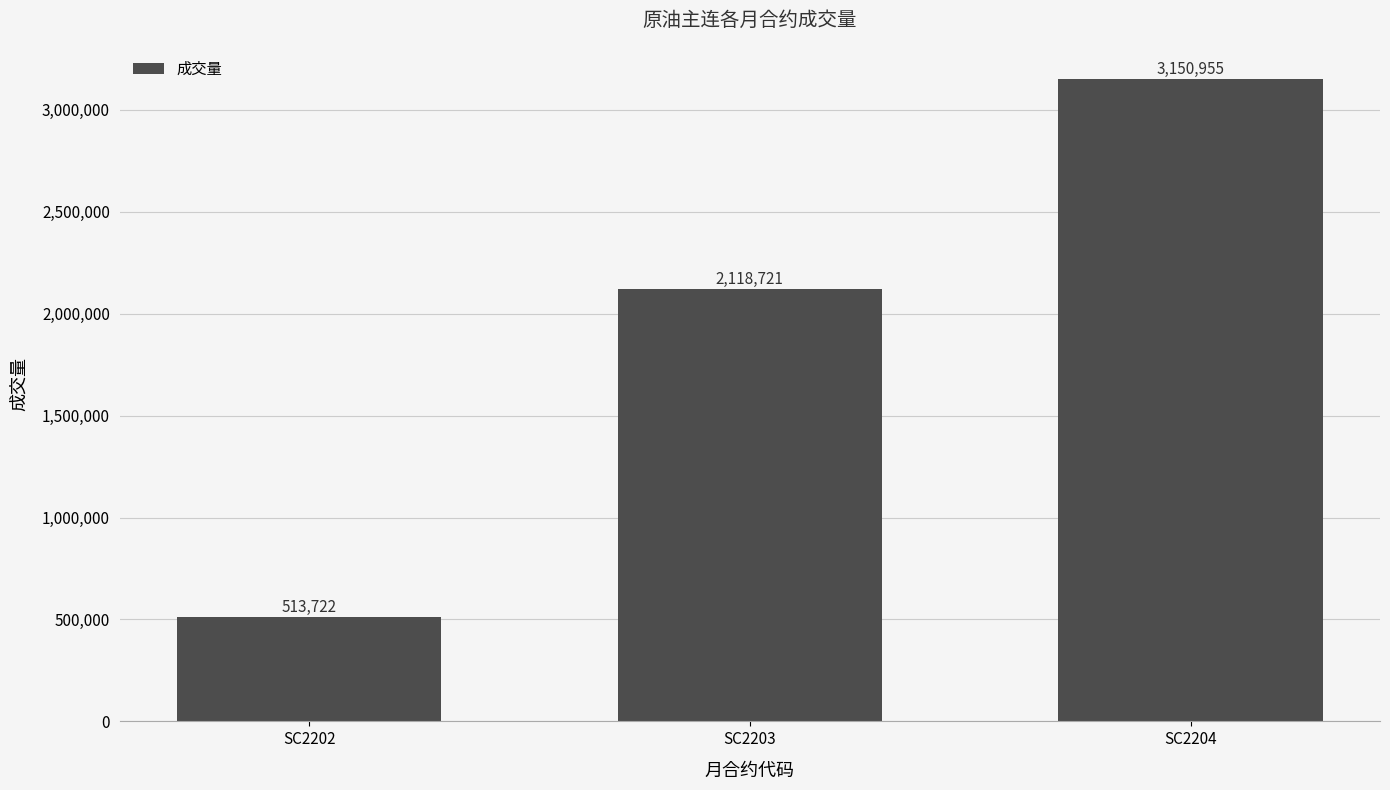

True or false: the data shows 513722 at SC2202.

True